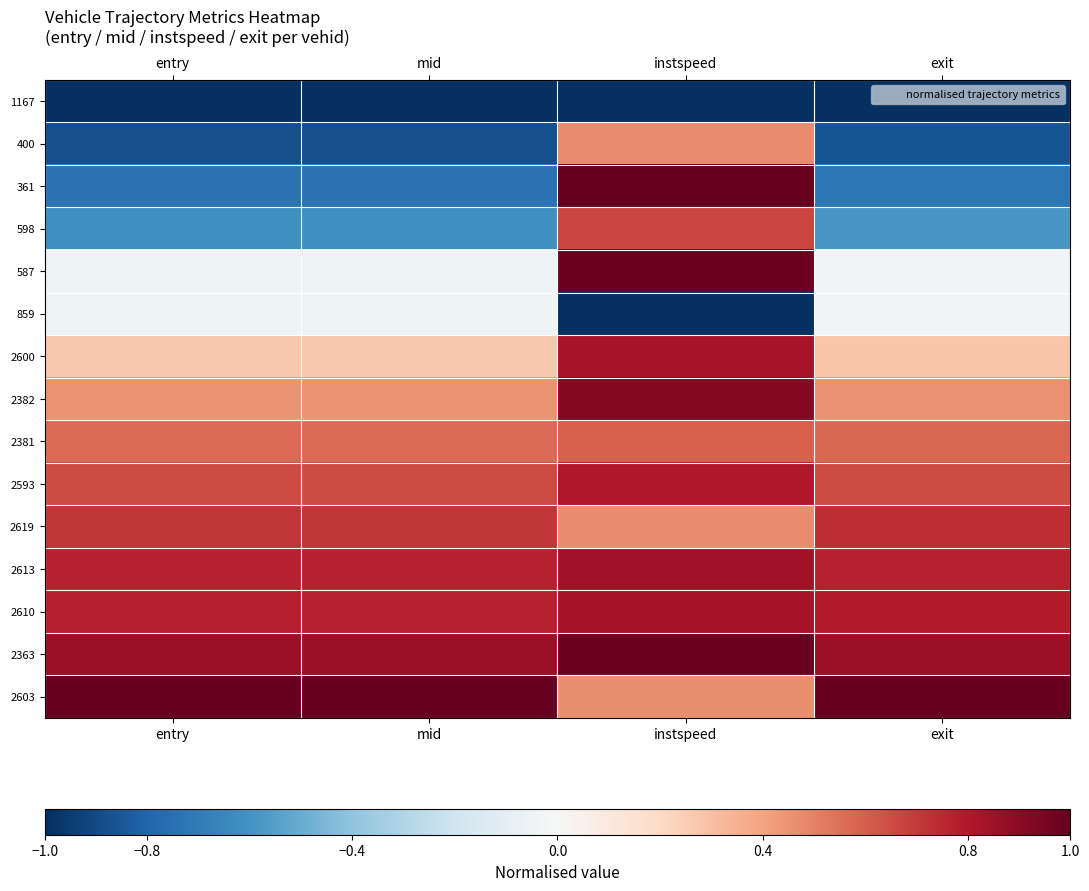

At which category is the sum across all series the highest?

instspeed